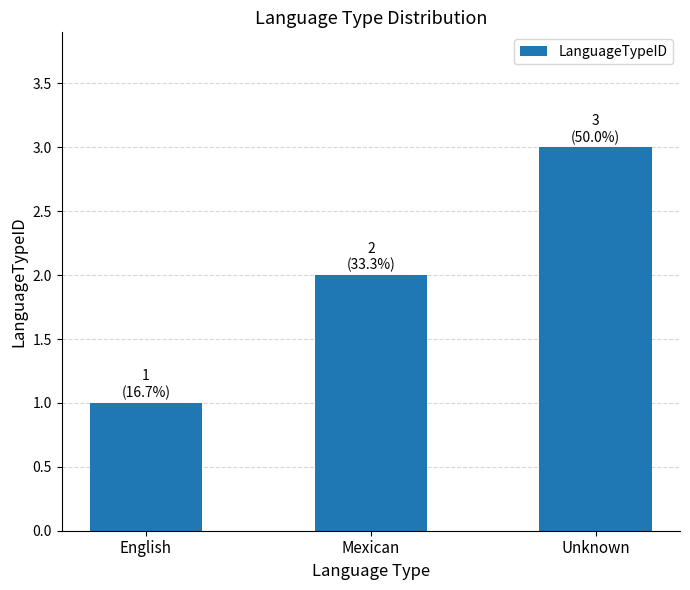

The value at Mexican is 1. True or false?

False